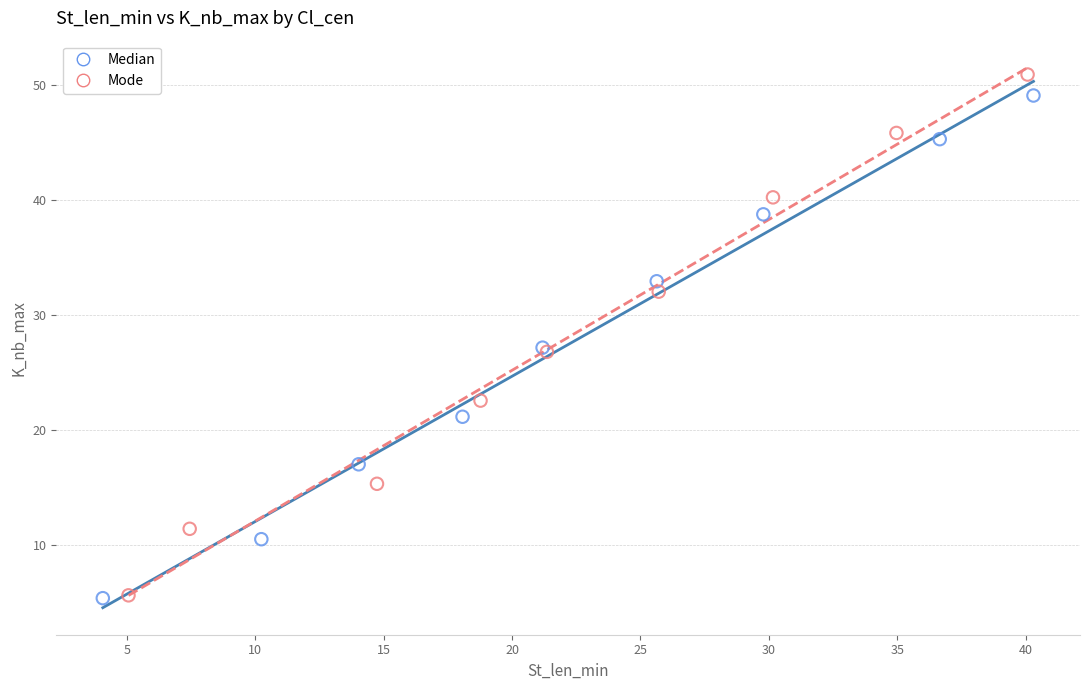

Which series contains the highest Y value?

Mode